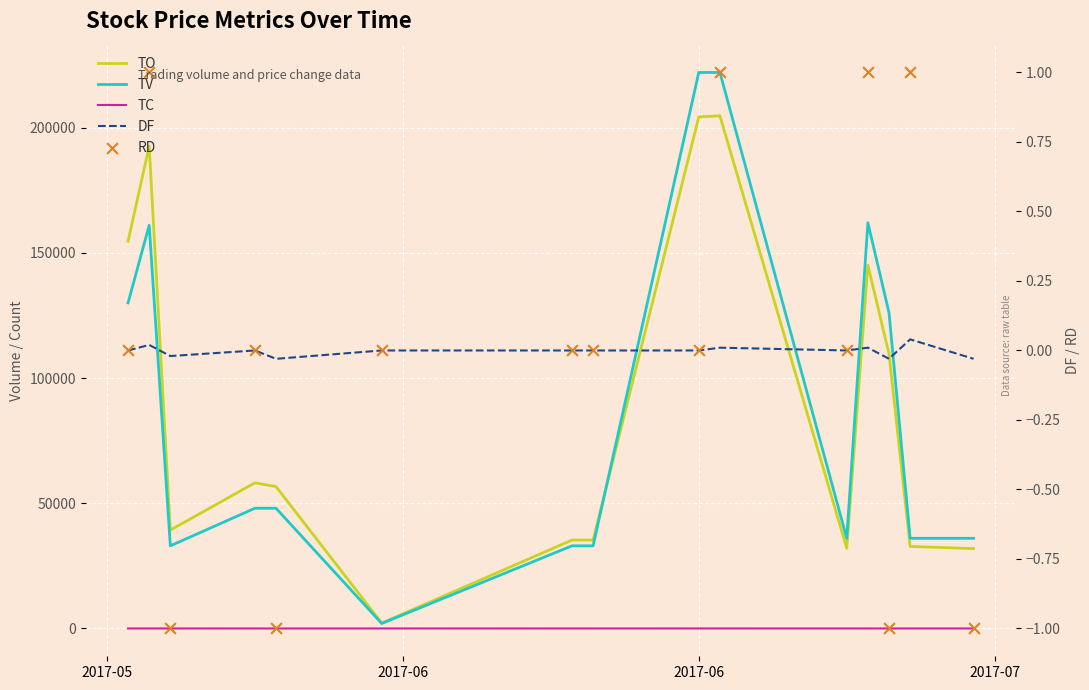

Is the value of DF at 6 greater than the value of TC at 4?

No